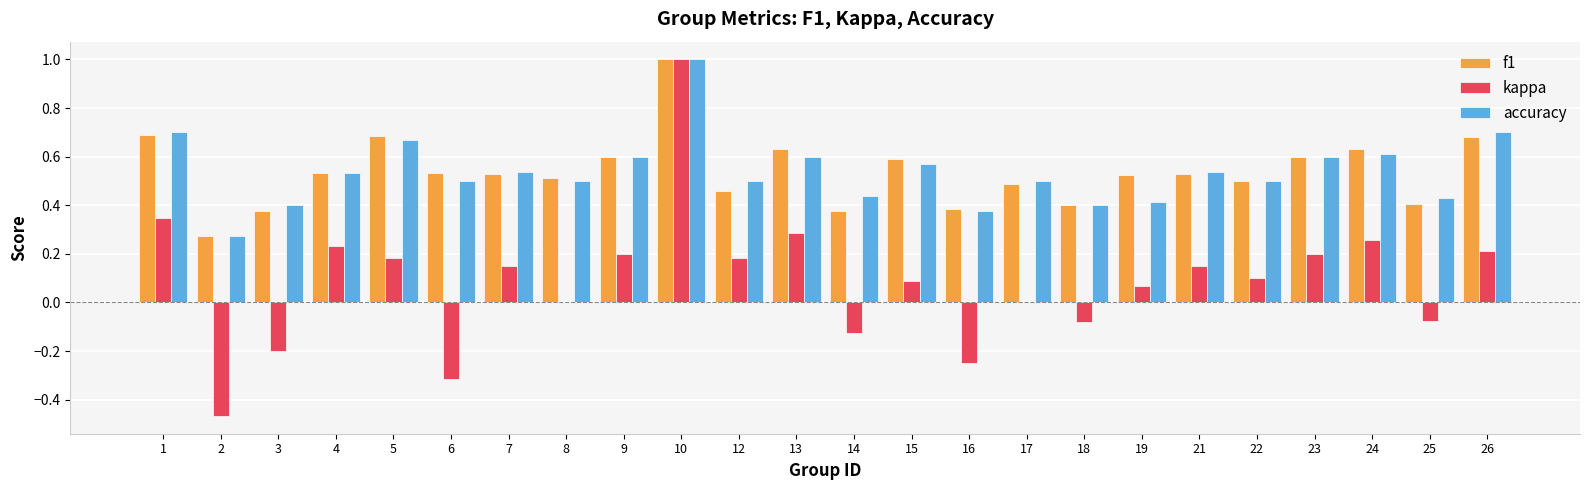

Is the value of accuracy at 16 greater than the value of kappa at 10?

No